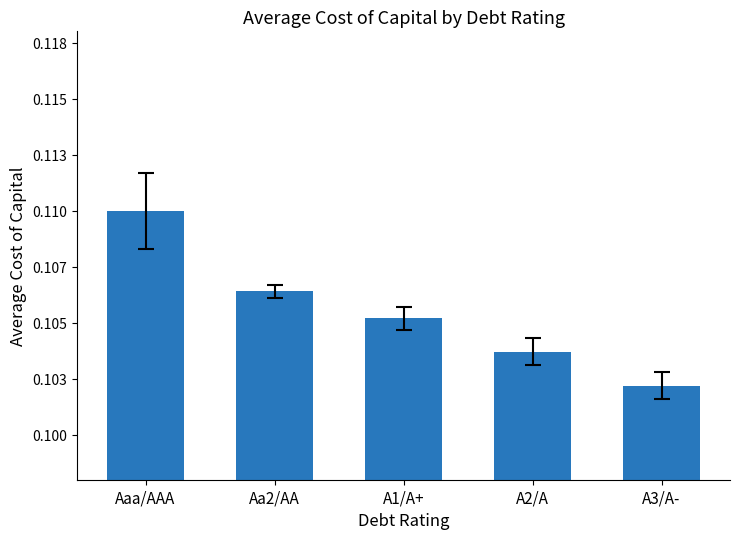

Reading right to left, what are all the values shown in this chart?

0.1	0.1	0.1	0.1	0.1